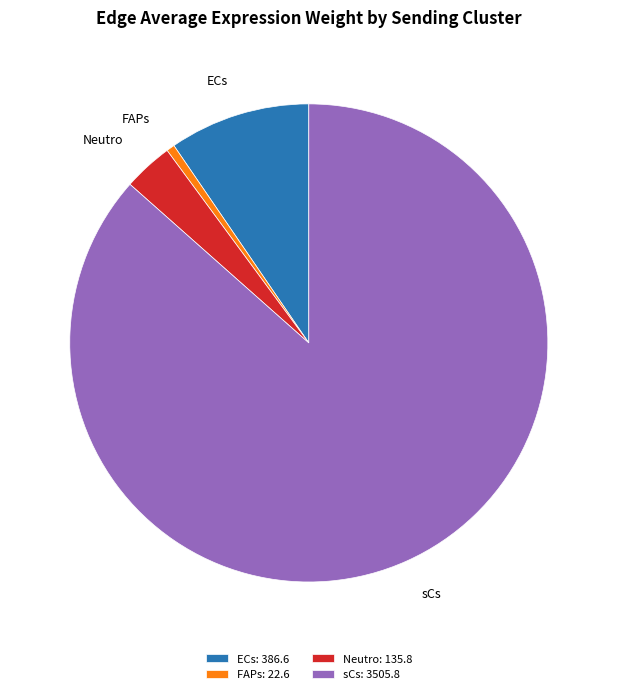

Does any single category account for the majority?

Yes